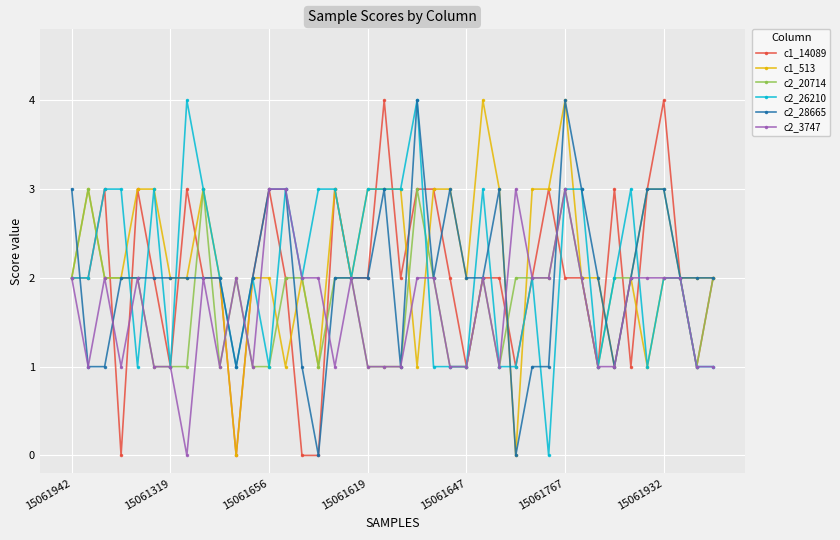

True or false: c2_20714 has more than 2 interior local peaks.

True